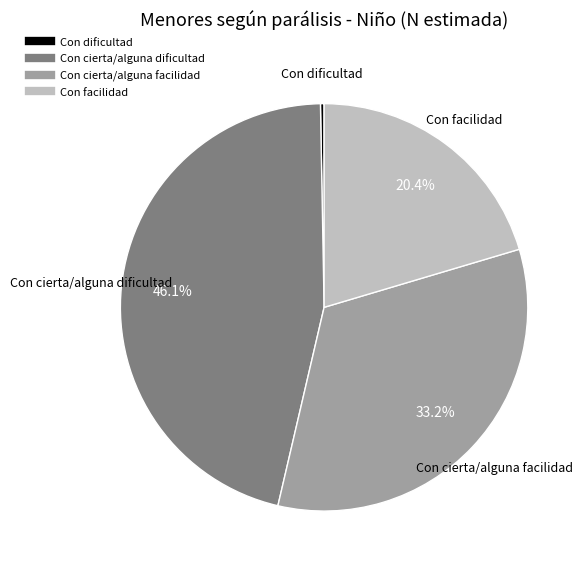

Does Con dificultad represent more than half of the total?

No